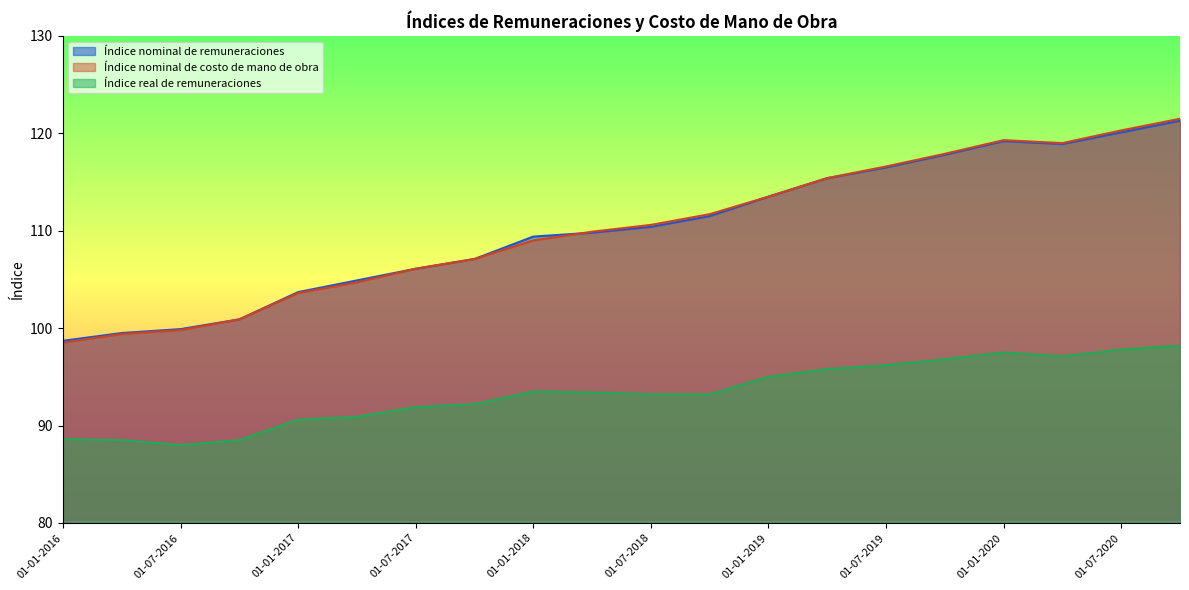

What position from the right is 01-04-2016?

19